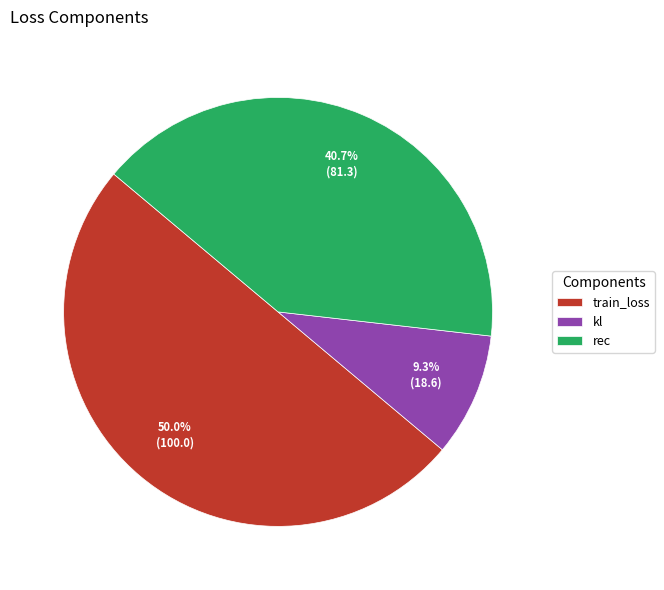

True or false: rec accounts for 47% of the total.

False